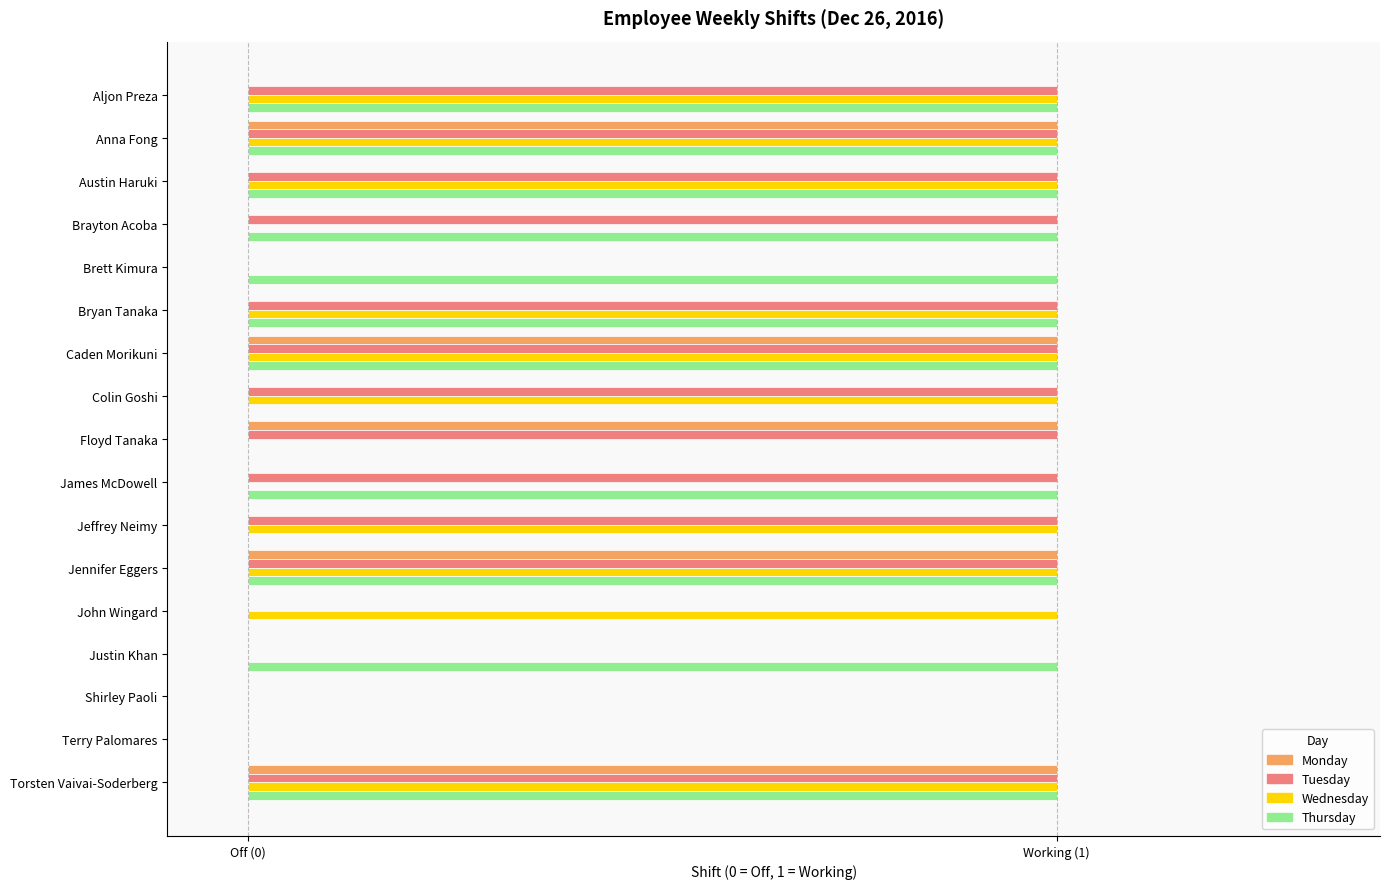

What are all the series names shown in the legend?

Monday, Tuesday, Wednesday, Thursday